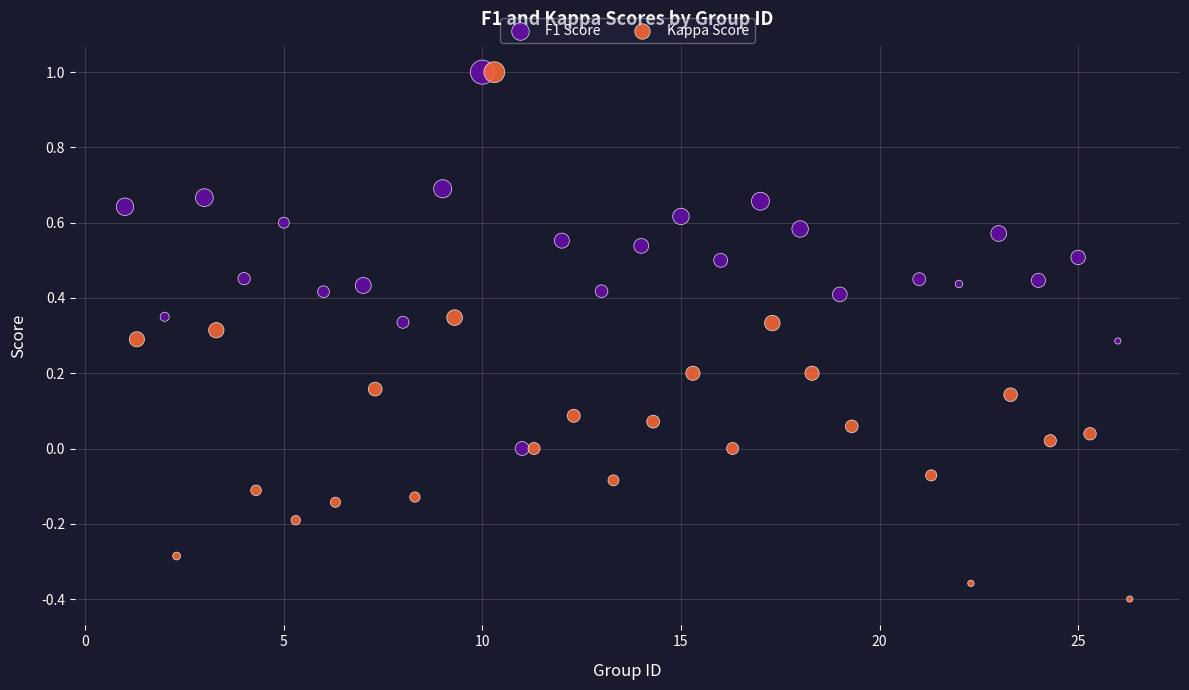

Which series has the largest Y range (max minus min)?

Kappa Score